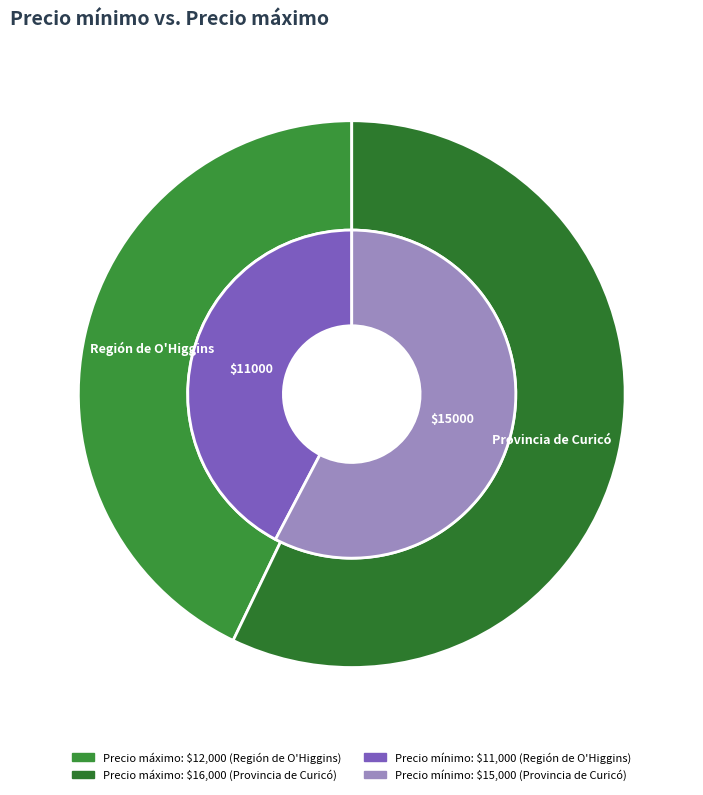

Rank the categories by value from lowest to highest.

11000, 15000